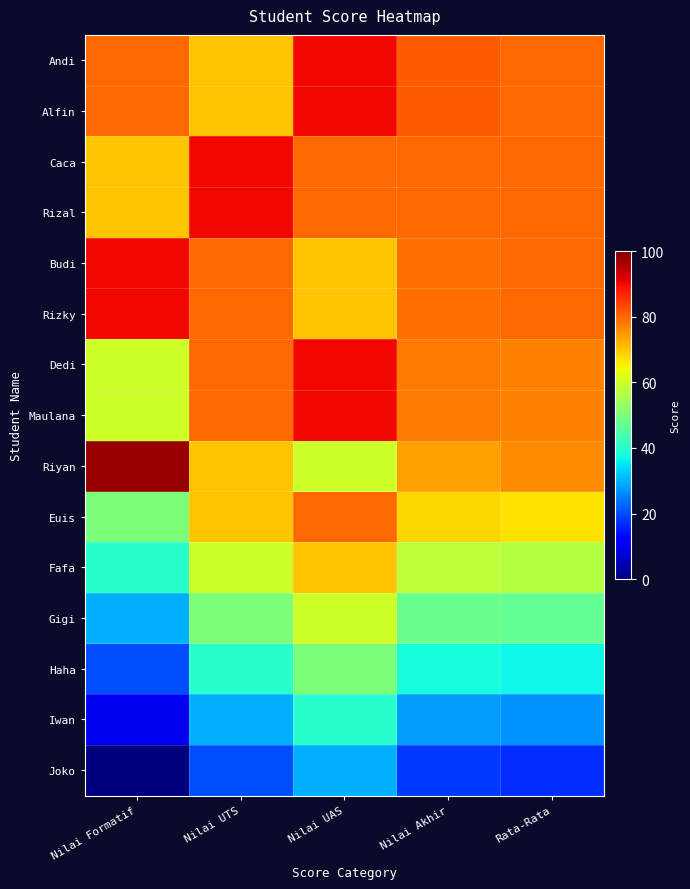

How many series are shown in this chart?

15